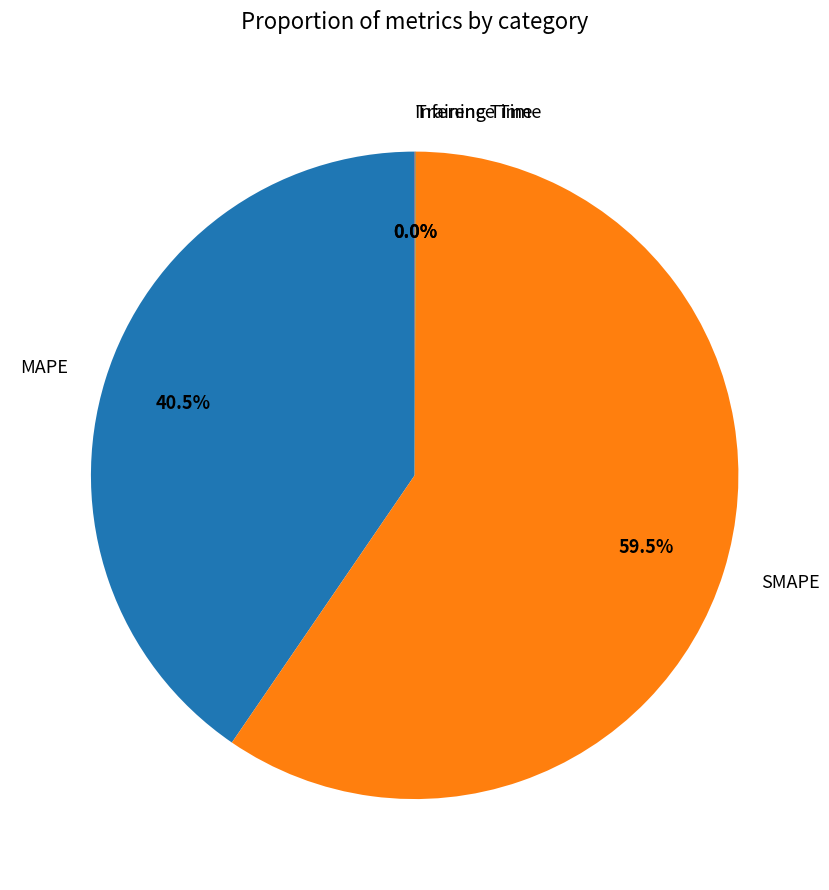

Does SMAPE account for over 50% of the chart?

Yes